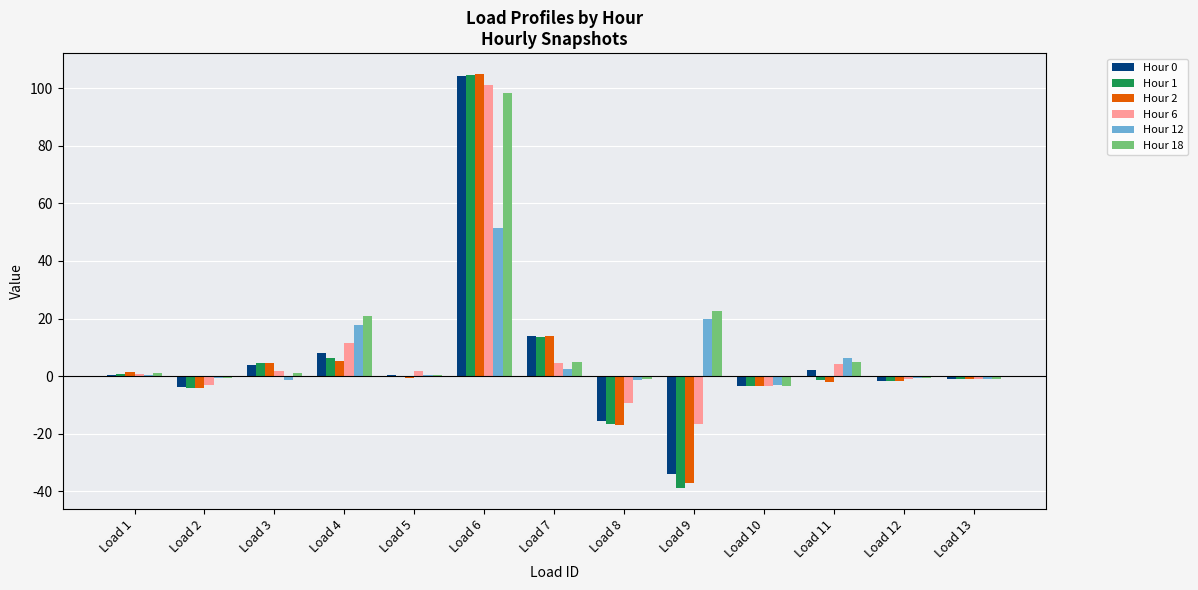

Which category has the highest value across all series?

Load 6